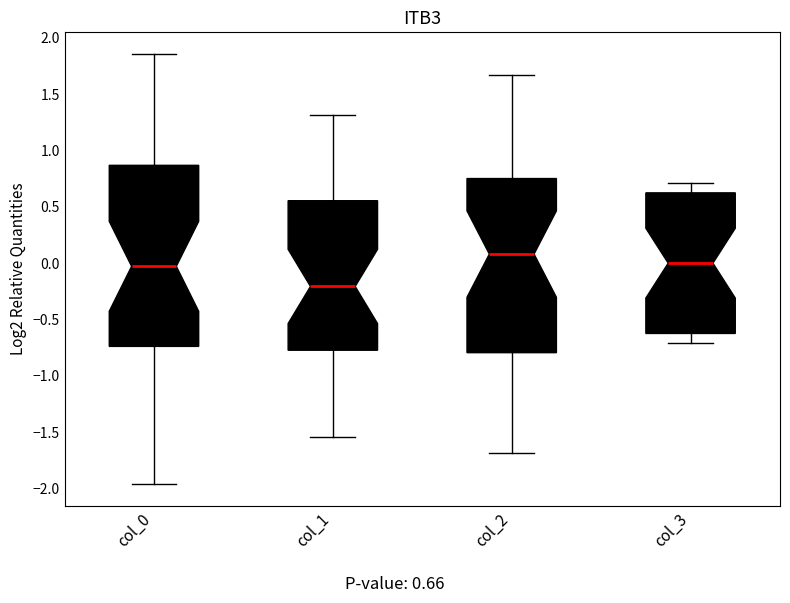

Which box is the tallest, from its lower edge to its upper edge?

col_0